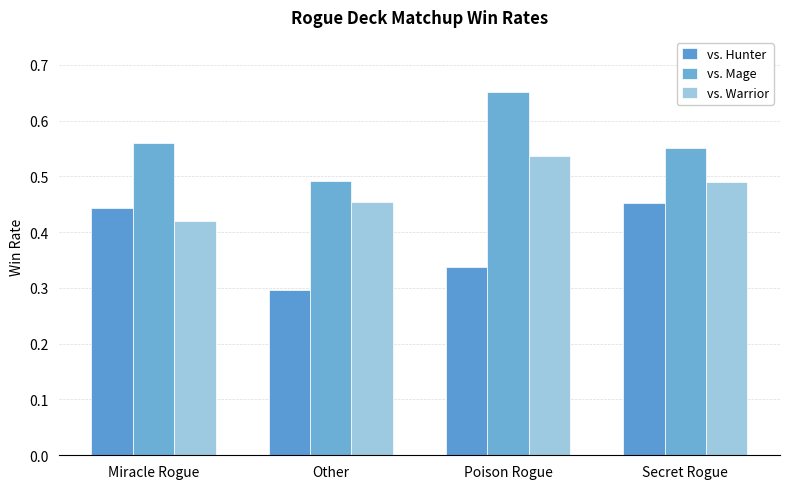

Which category has the lowest value in the vs. Hunter series?

Other